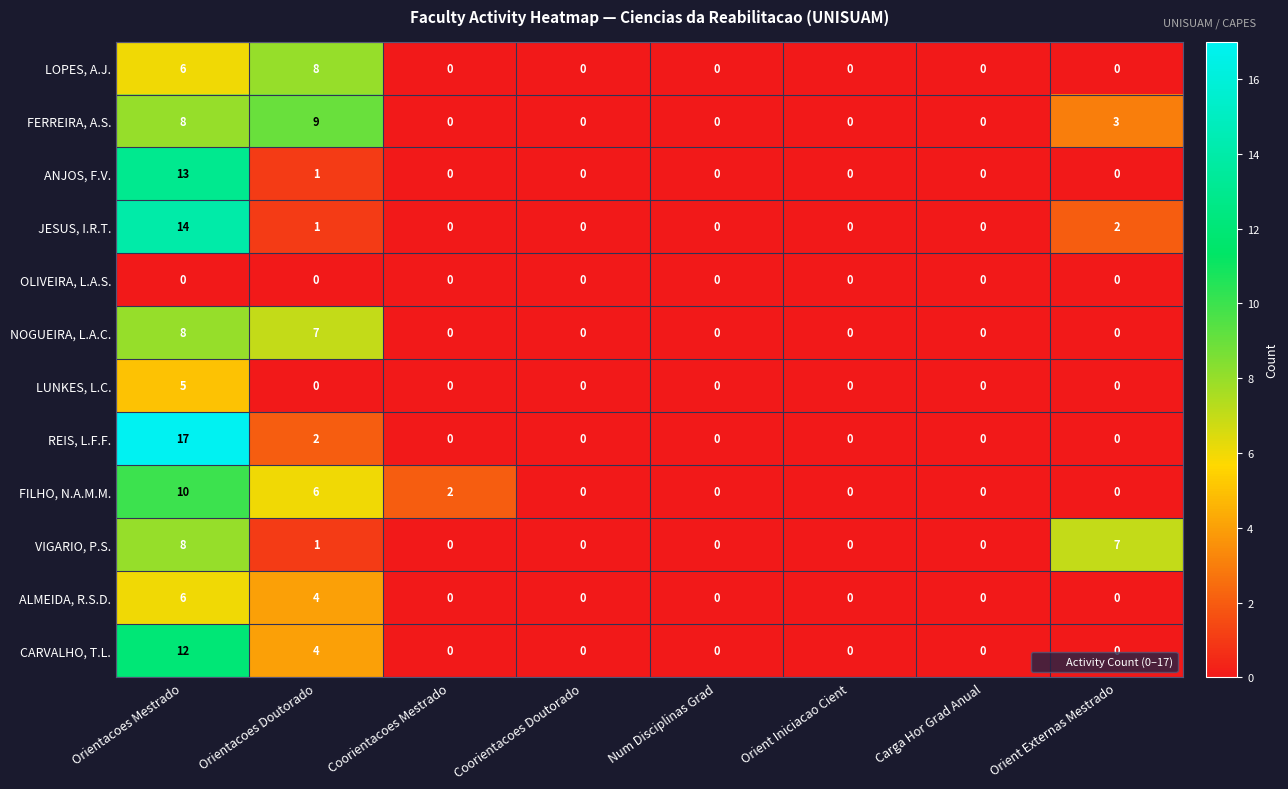

Count the NOGUEIRA, L.A.C. values in the range 0 to 7.

7